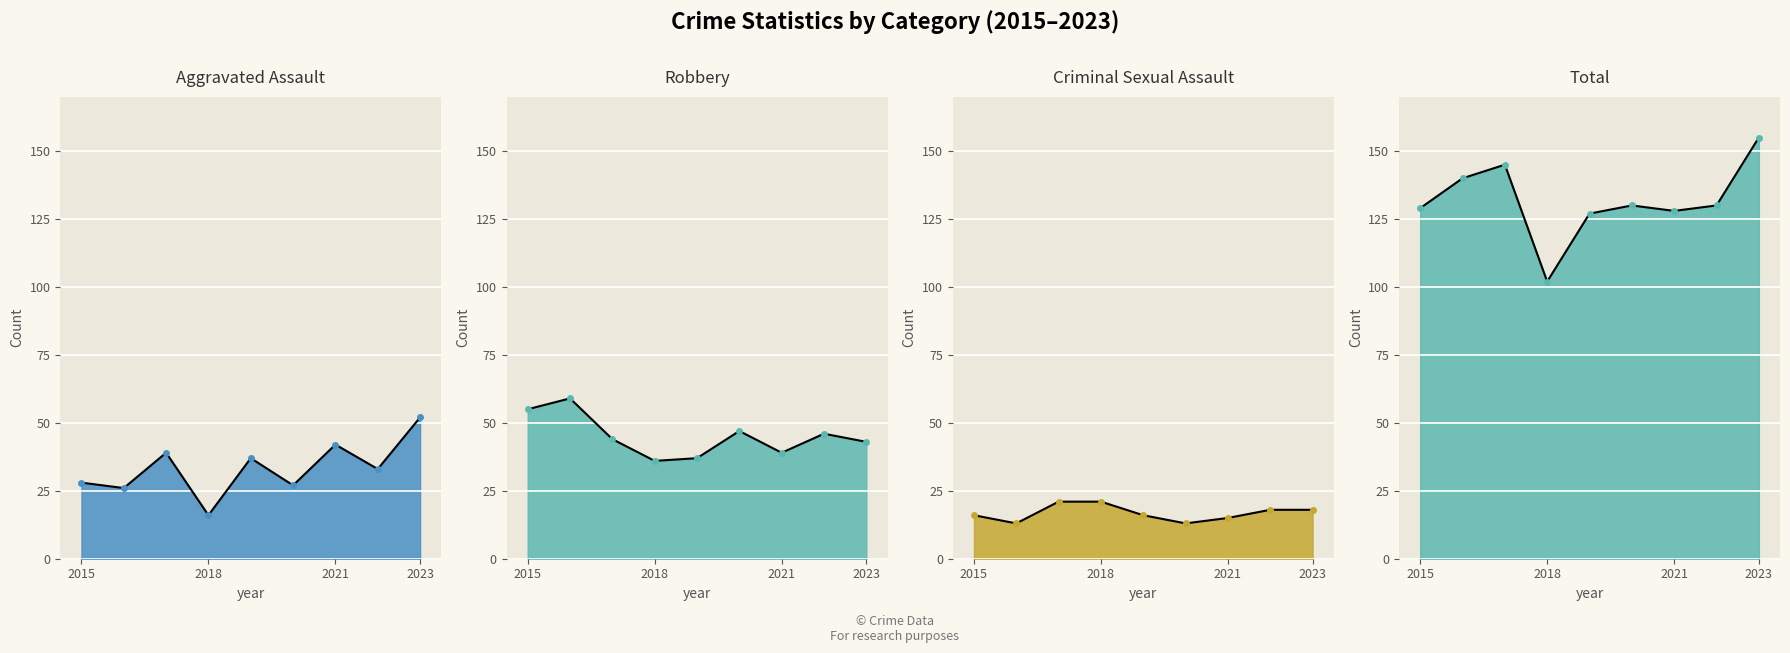

At how many categories does at least one series exceed 42?

9